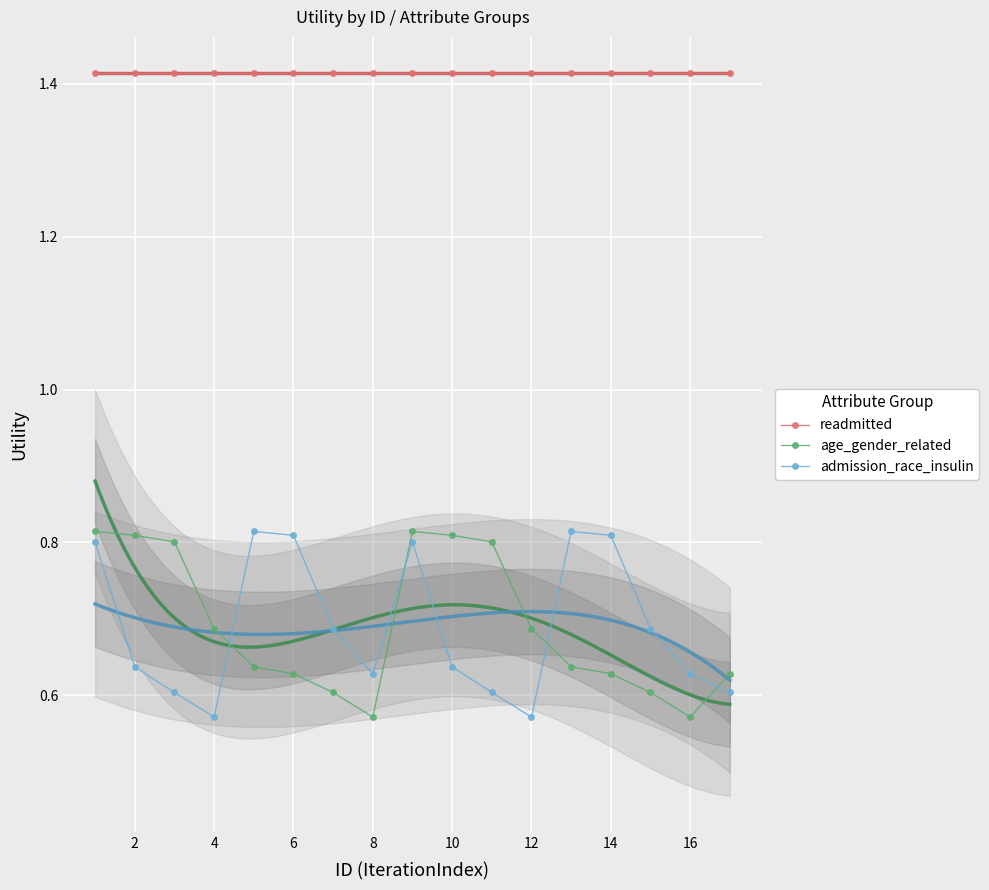

The value of readmitted at 8 is 2.4. True or false?

False